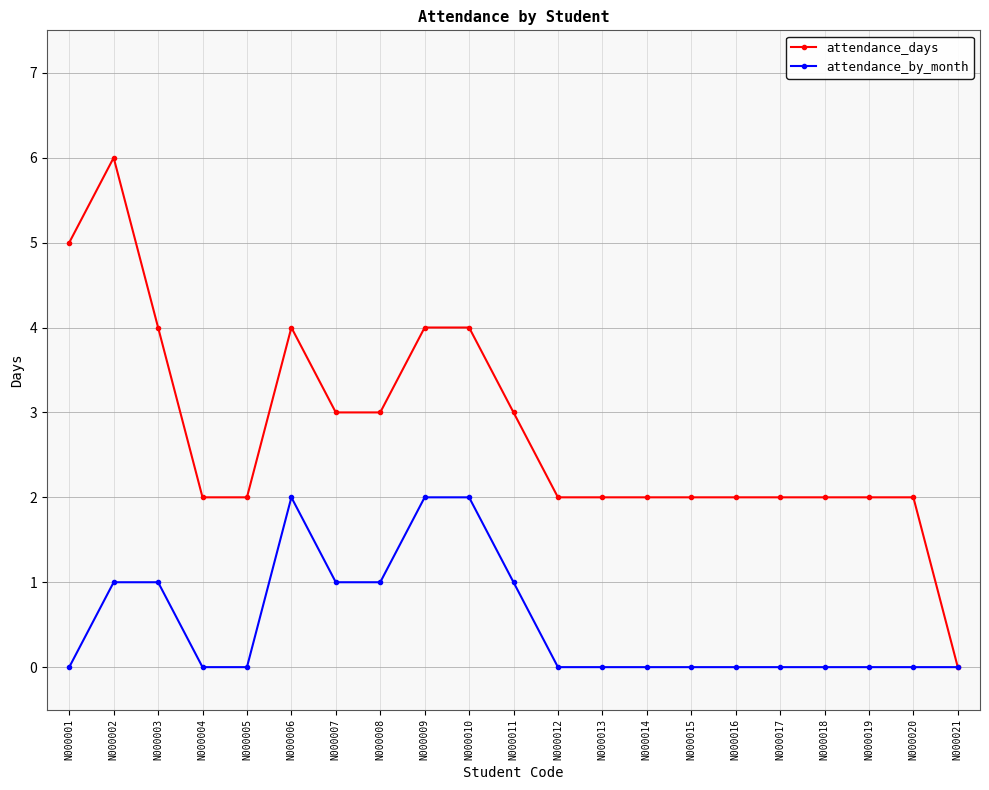

True or false: attendance_days has a value of 2 at N000002.

False